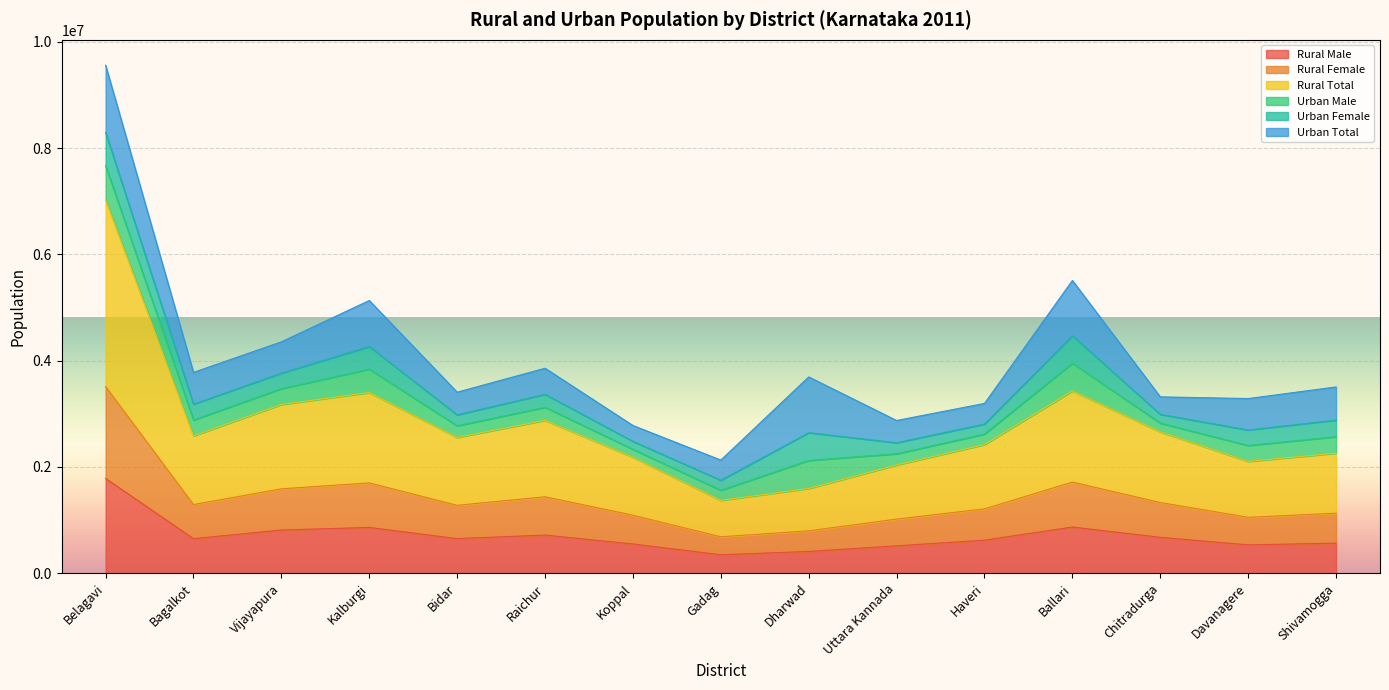

How many lines are shown in the chart?

6